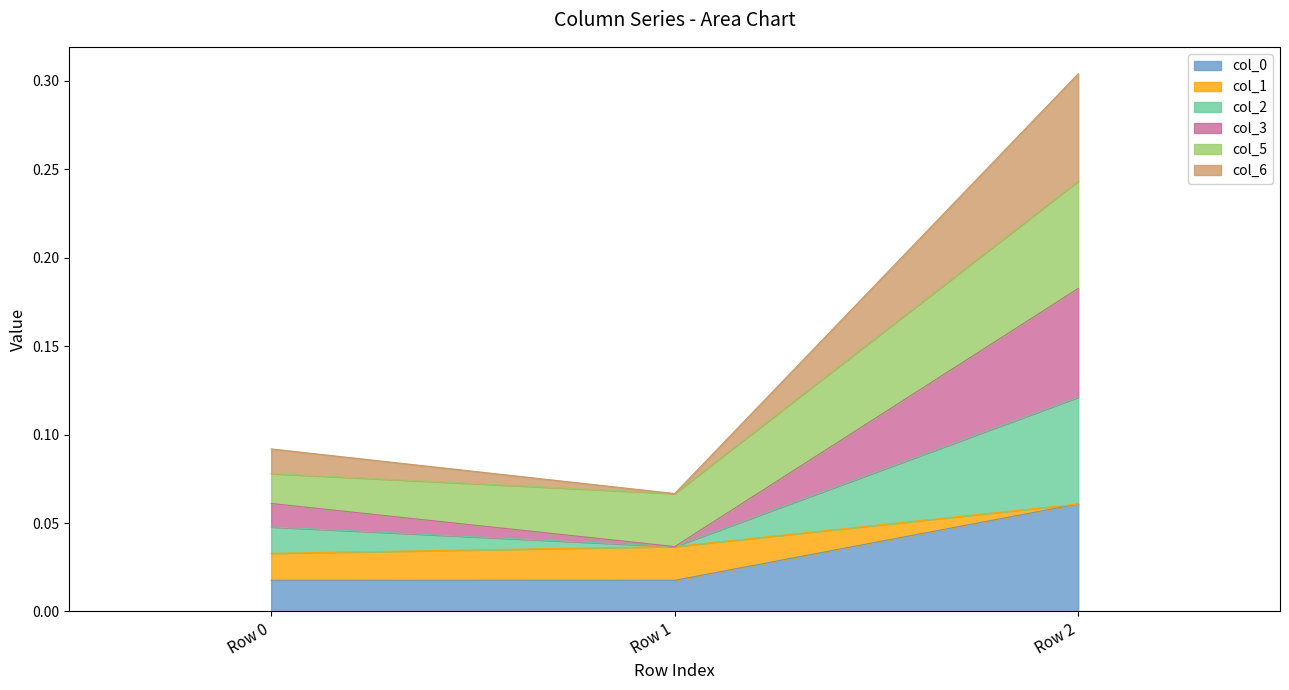

Which series has the widest spread of values?

col_3